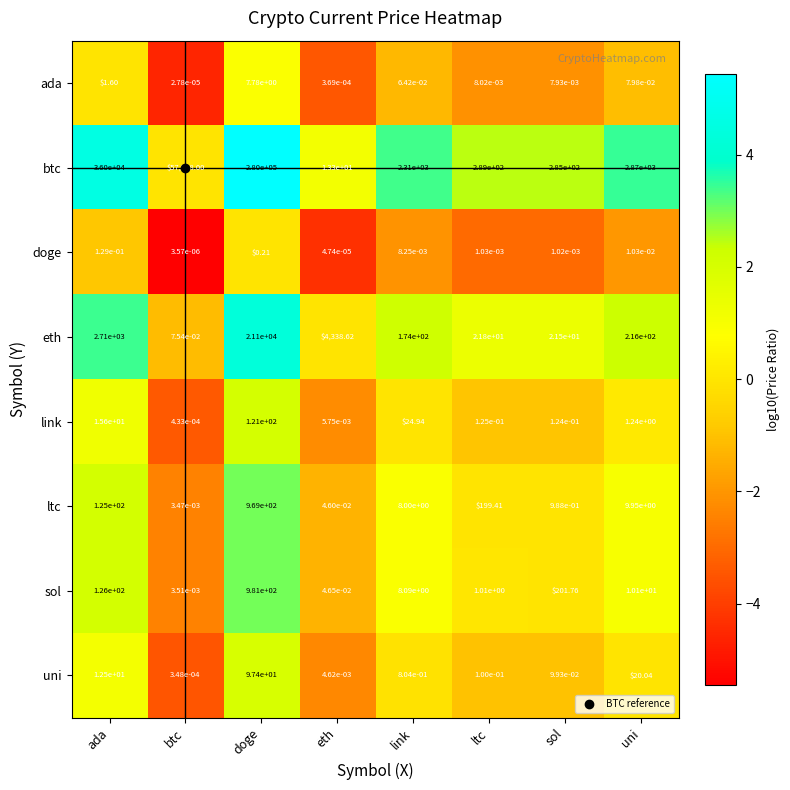

At which label is uni closest to 48?

uni